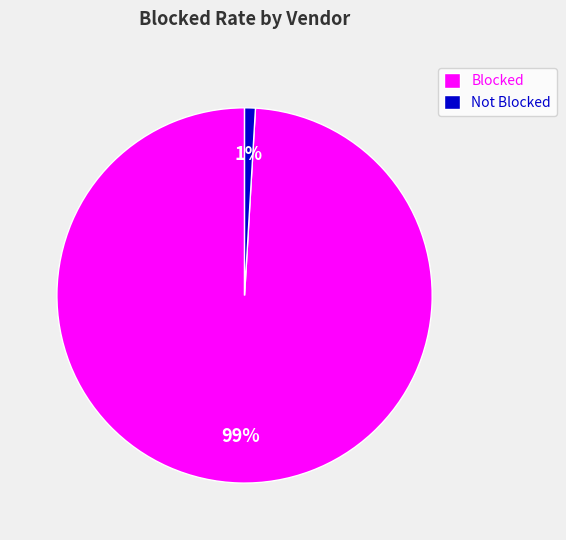

Which has a higher value, Blocked or Not Blocked?

Blocked